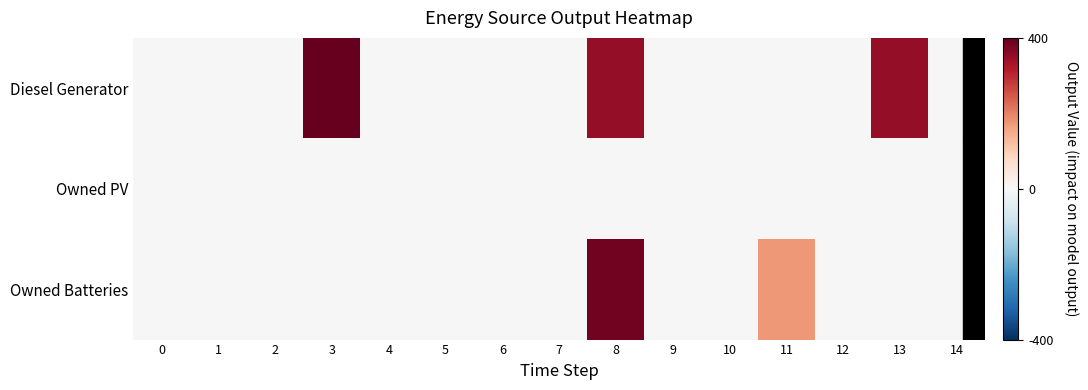

Rank the series by their maximum value, from lowest to highest.

Owned PV, Owned Batteries, Diesel Generator